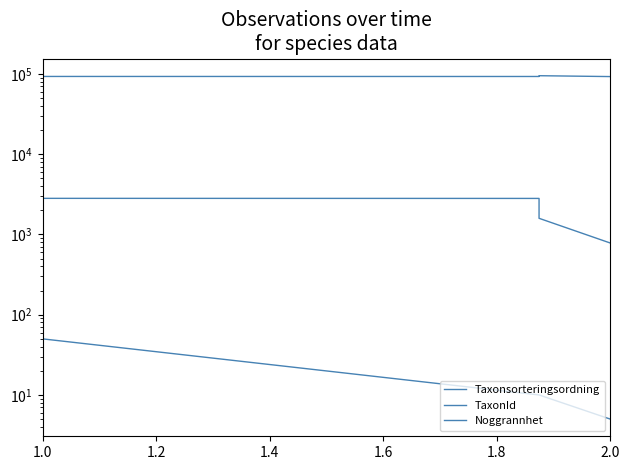

Is this an area chart (filled region under the line)?

No